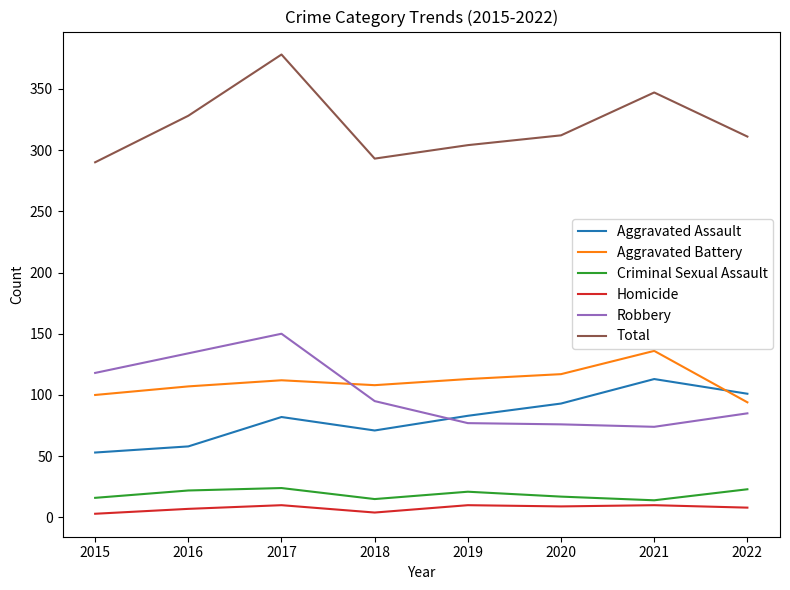

Is it true that Robbery equals 117 at 2020?

False